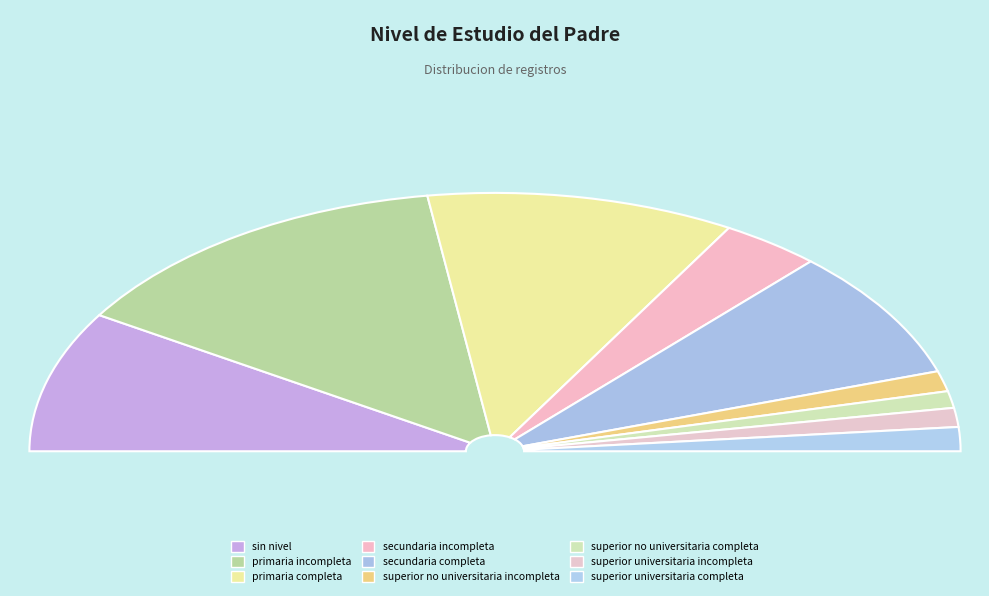

To the nearest percent, what is the average slice percentage?

11%